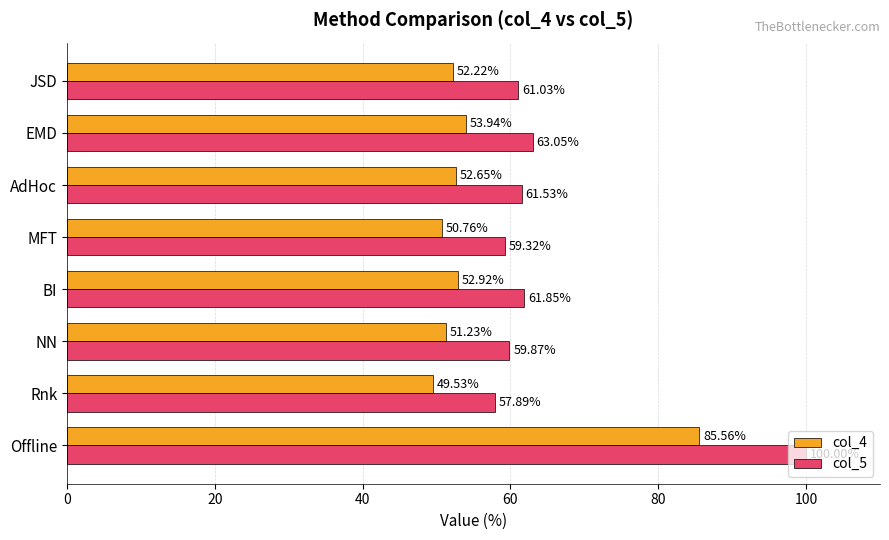

How many distinct data groups are displayed?

2